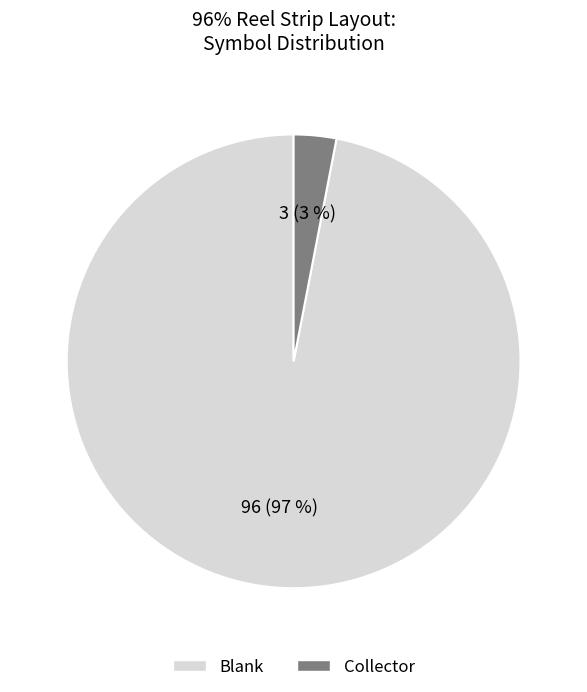

Between Collector and Blank, which is larger?

Blank